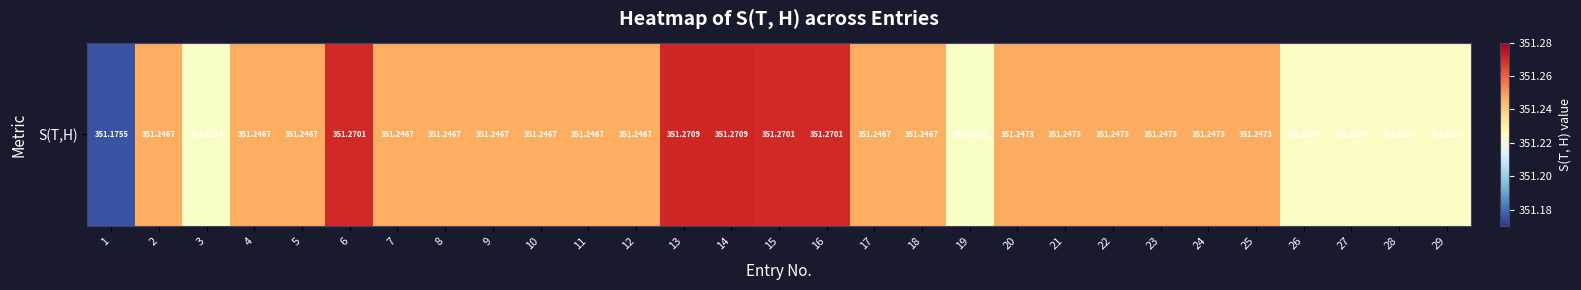

Is it true that the value at 11 is 351.2?

True